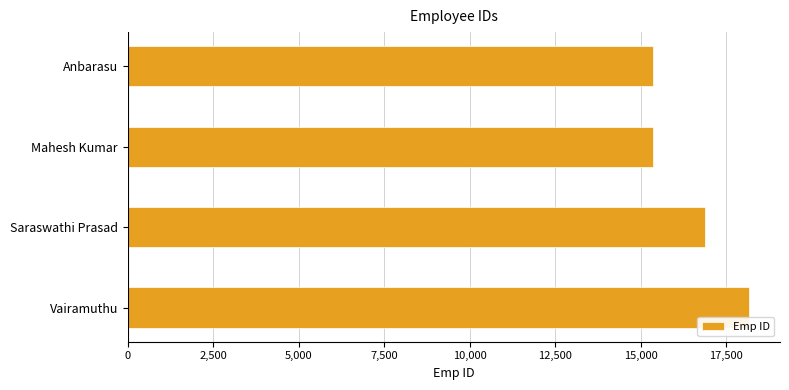

What is the change in value from Mahesh Kumar to Vairamuthu?

+2802